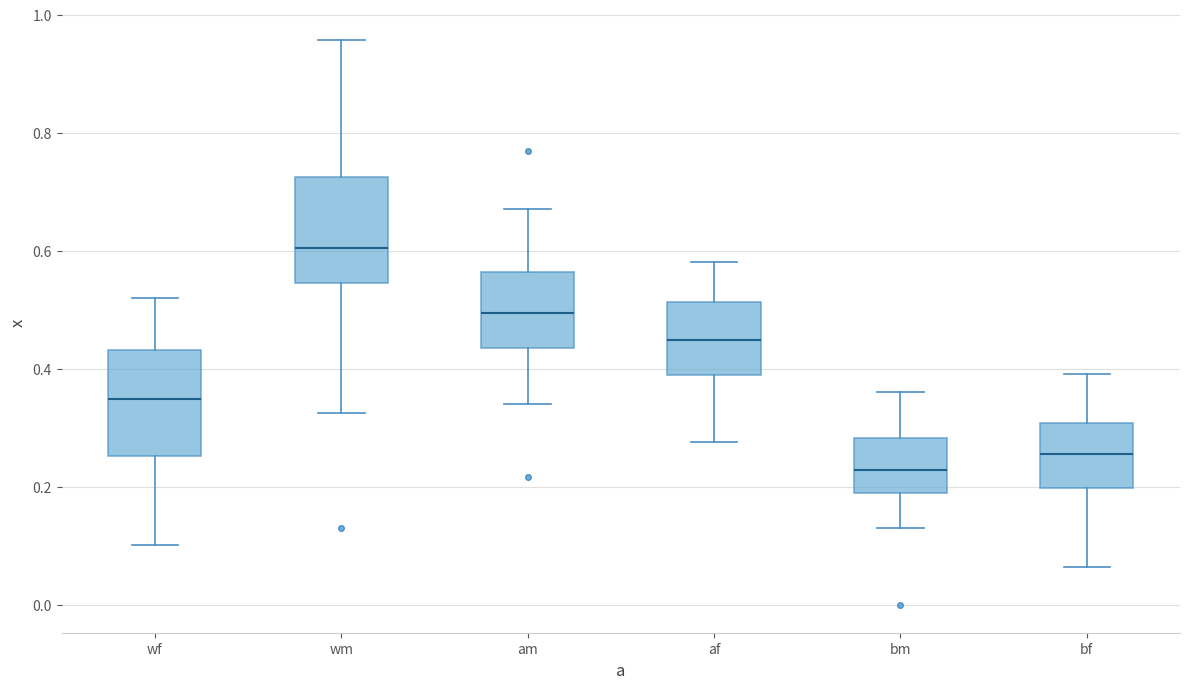

Reading left to right, read every box against the y-axis: the position of its median line, the range the box covers, and the ends of its whiskers. The values are not printed on the chart, so give them approximately, as read against the axis.

wf: median 0.34, box 0.26 to 0.44, whiskers 0.10 to 0.52
wm: median 0.60, box 0.54 to 0.72, whiskers 0.32 to 0.96
am: median 0.50, box 0.44 to 0.56, whiskers 0.34 to 0.68
af: median 0.44, box 0.38 to 0.52, whiskers 0.28 to 0.58
bm: median 0.22, box 0.18 to 0.28, whiskers 0.14 to 0.36
bf: median 0.26, box 0.20 to 0.30, whiskers 0.06 to 0.40